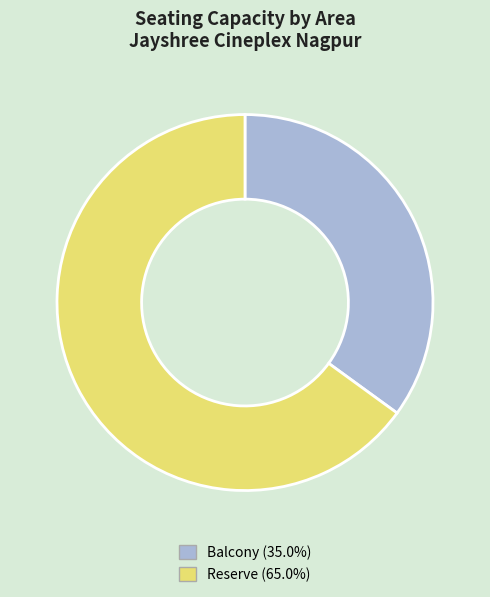

Approximately how many times larger is the value at Balcony (35.0%) compared to Reserve (65.0%)?

0.5